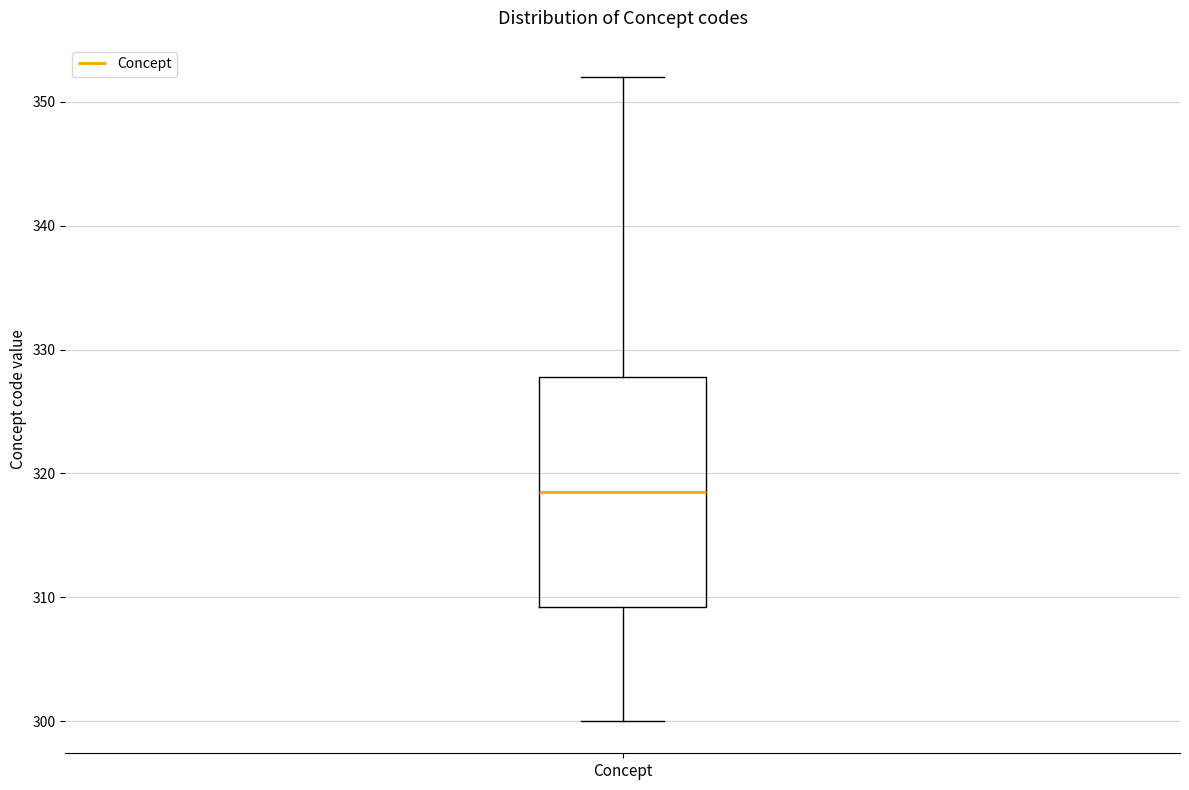

Read this box plot against the y-axis: the position of the median line, the range covered by the box, and the ends of both whiskers. The values are not printed on the chart, so give them approximately, as read against the axis.

median 319, box 309 to 328, whiskers 300 to 352